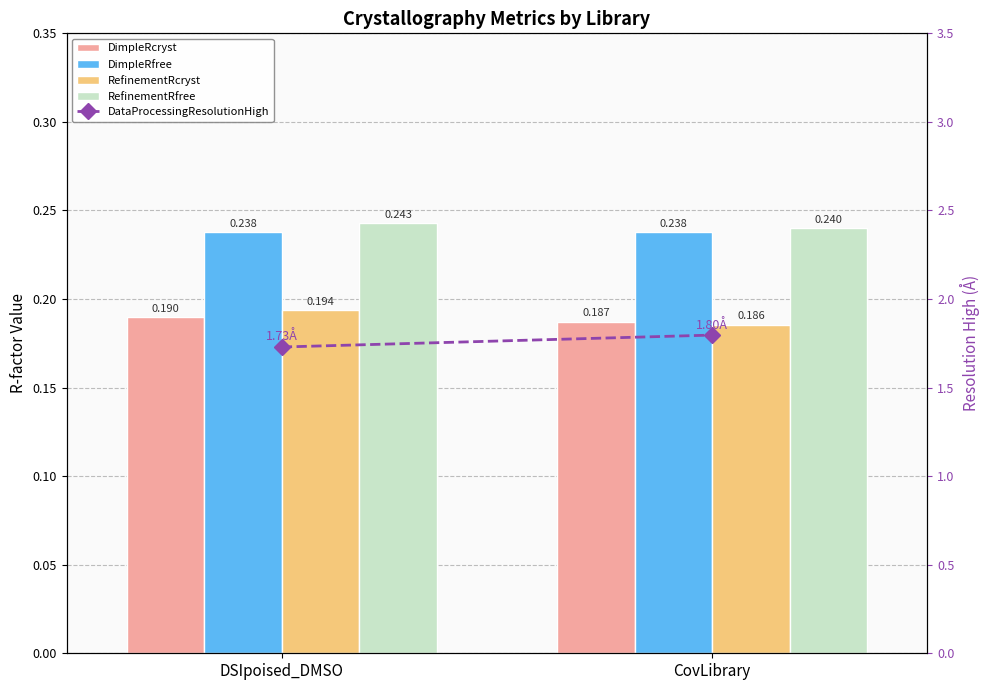

What is the sum of the DataProcessingResolutionHigh values at CovLibrary and DSIpoised_DMSO?

3.5